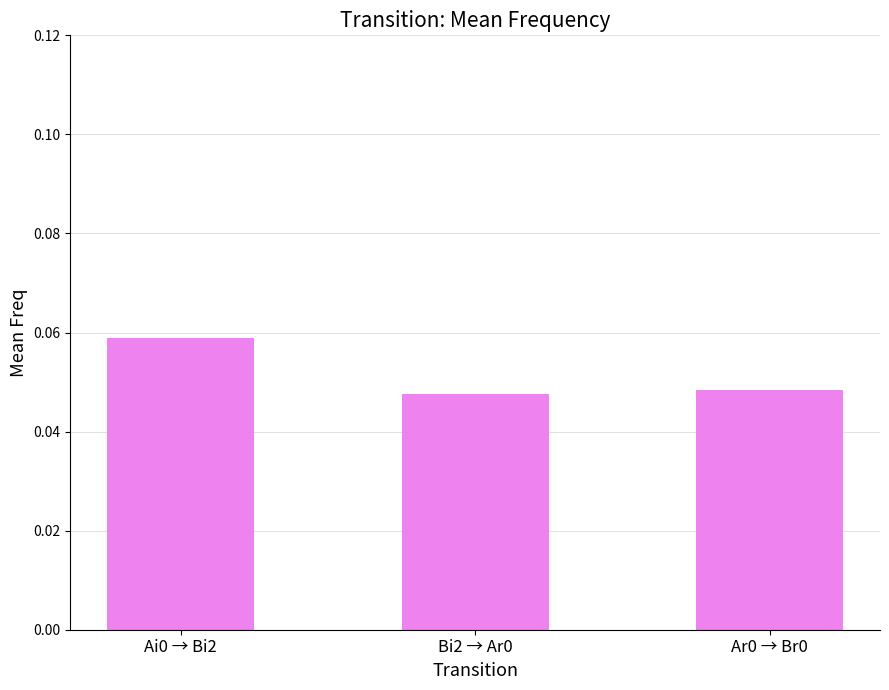

The chart shows a value of 0.0 at Ai0 → Bi2. True or false?

False